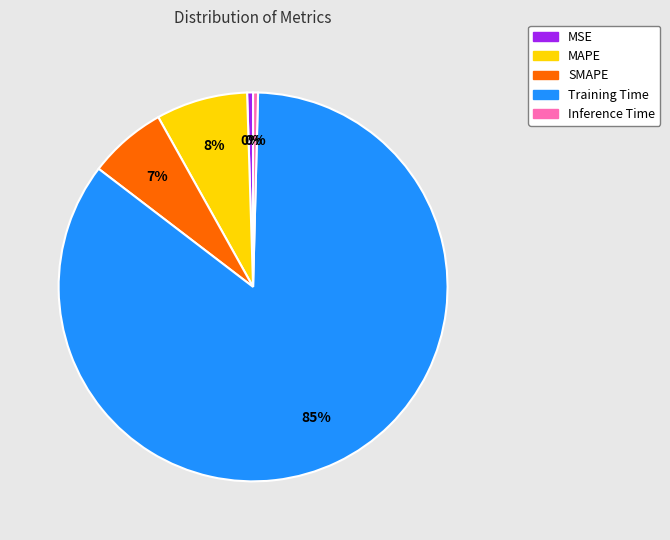

True or false: MSE accounts for 0% of the total.

True